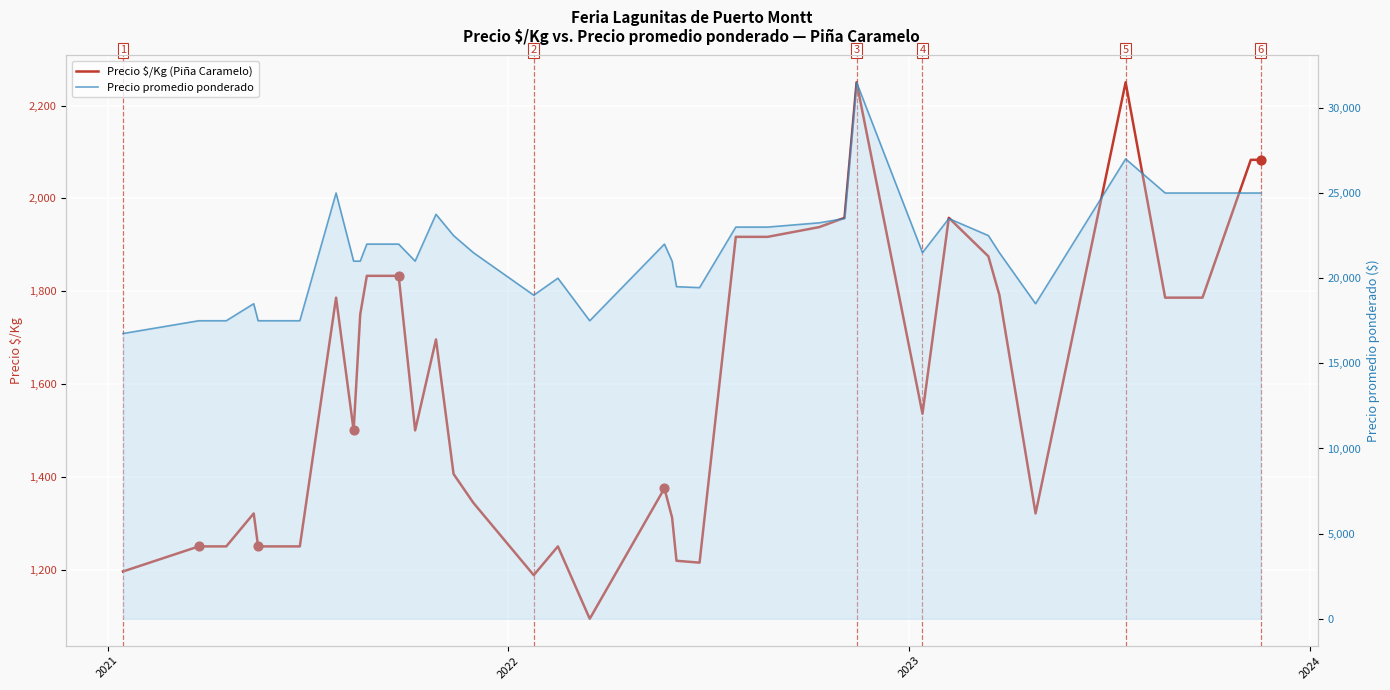

Is the value of Precio $/Kg (Piña Caramelo) at 33 greater than the value of Precio promedio ponderado at 22?

No